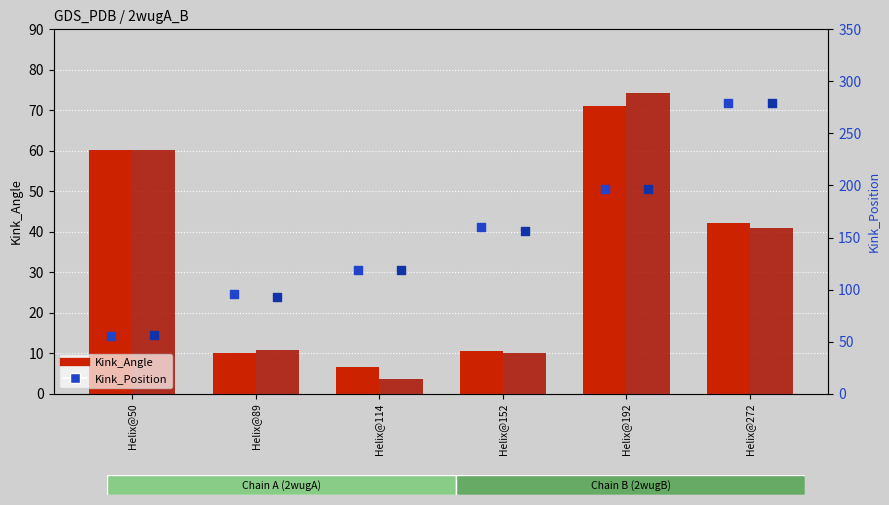

What is the total value across all series at Helix@89?

209.8